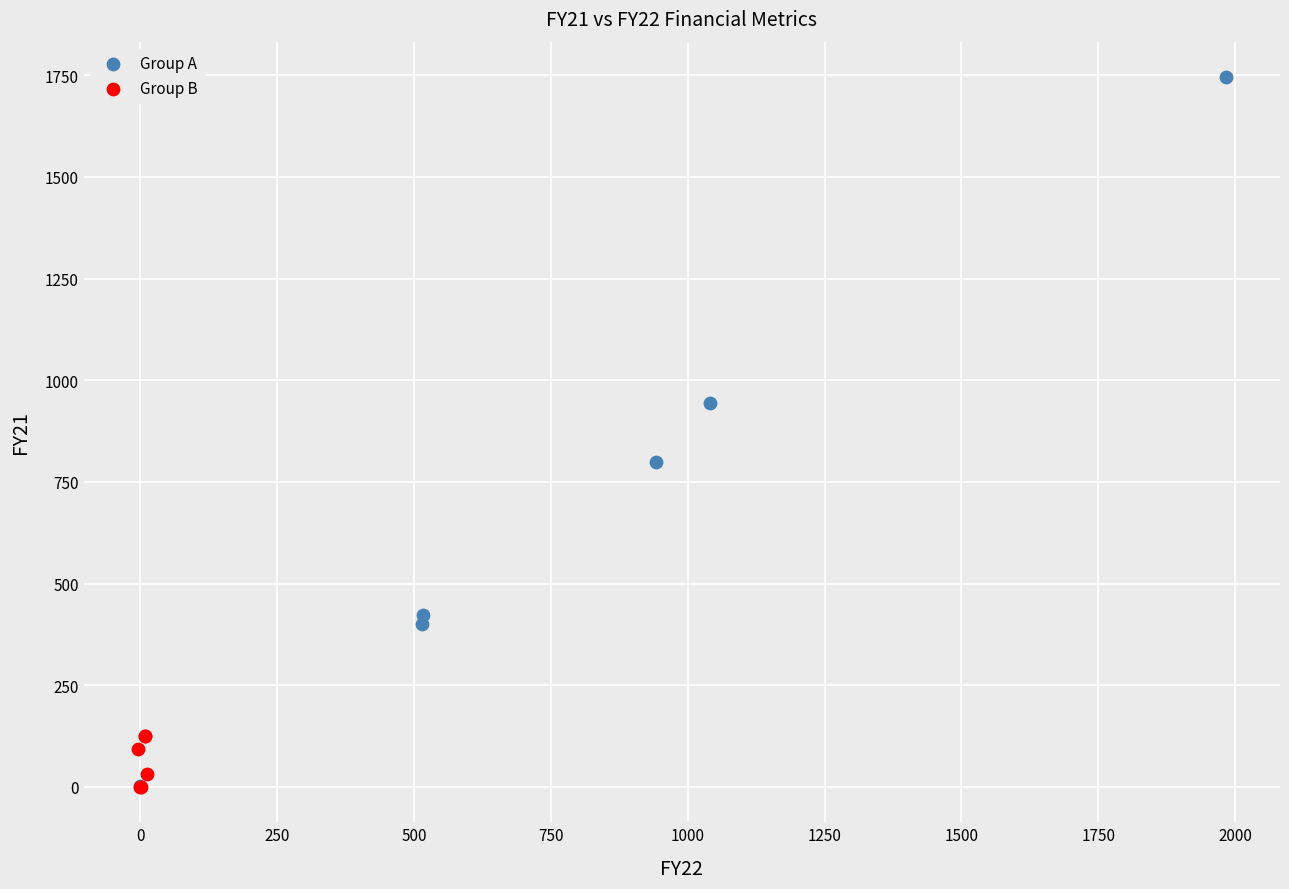

Which series has the widest spread of Y values?

Group A